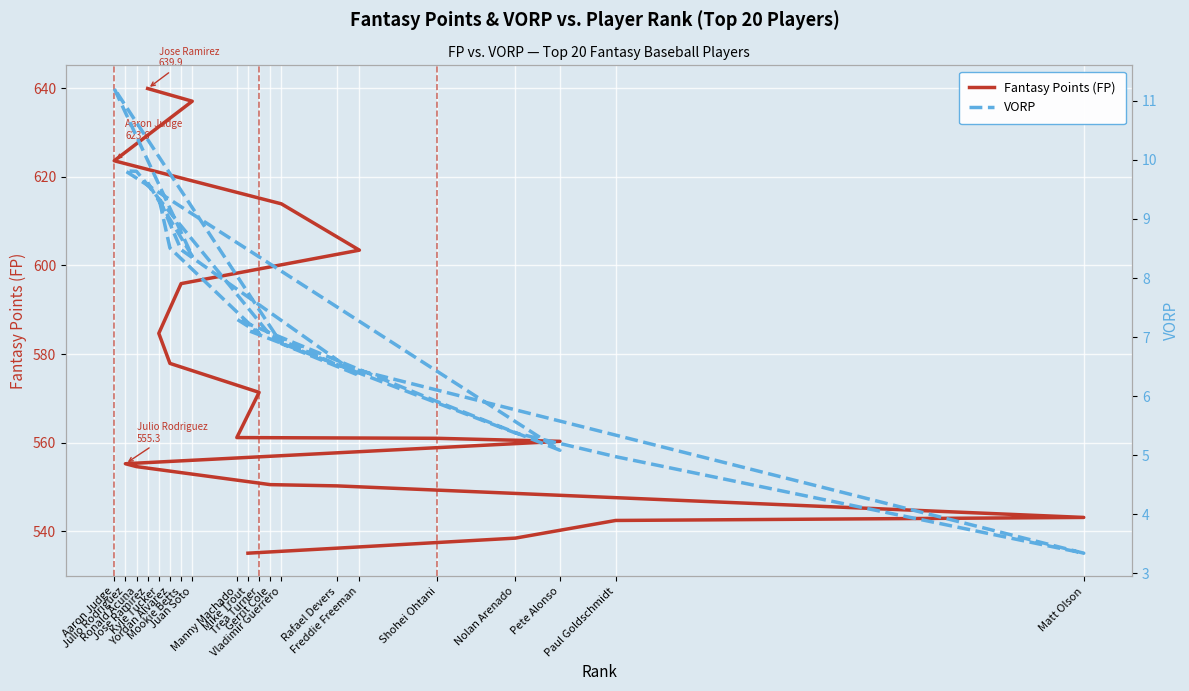

What is the label of the 7th point from the left?

Kyle Tucker